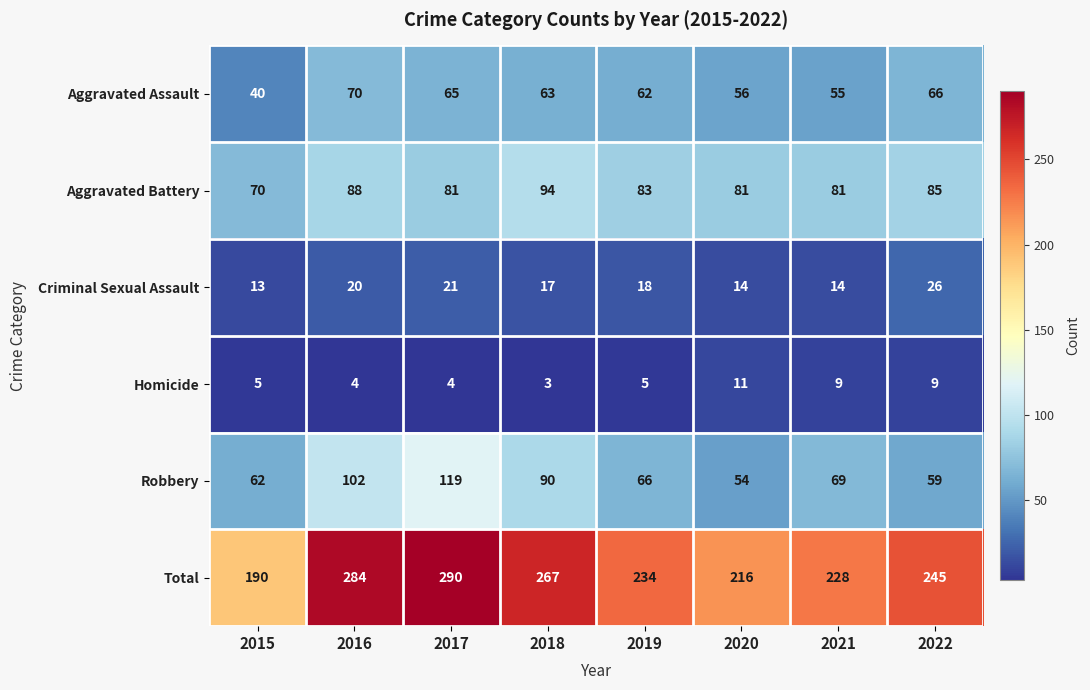

At how many categories does at least one series exceed 275?

2